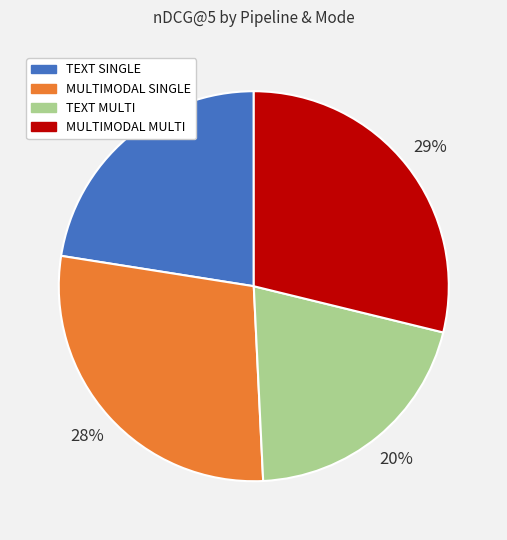

Rank the categories by value from highest to lowest.

MULTIMODAL MULTI, MULTIMODAL SINGLE, TEXT SINGLE, TEXT MULTI